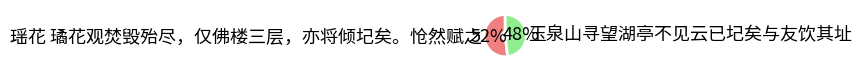

Is it true that 玉泉山寻望湖亭不见云已圮矣与友饮其址 is 61% of the pie?

False